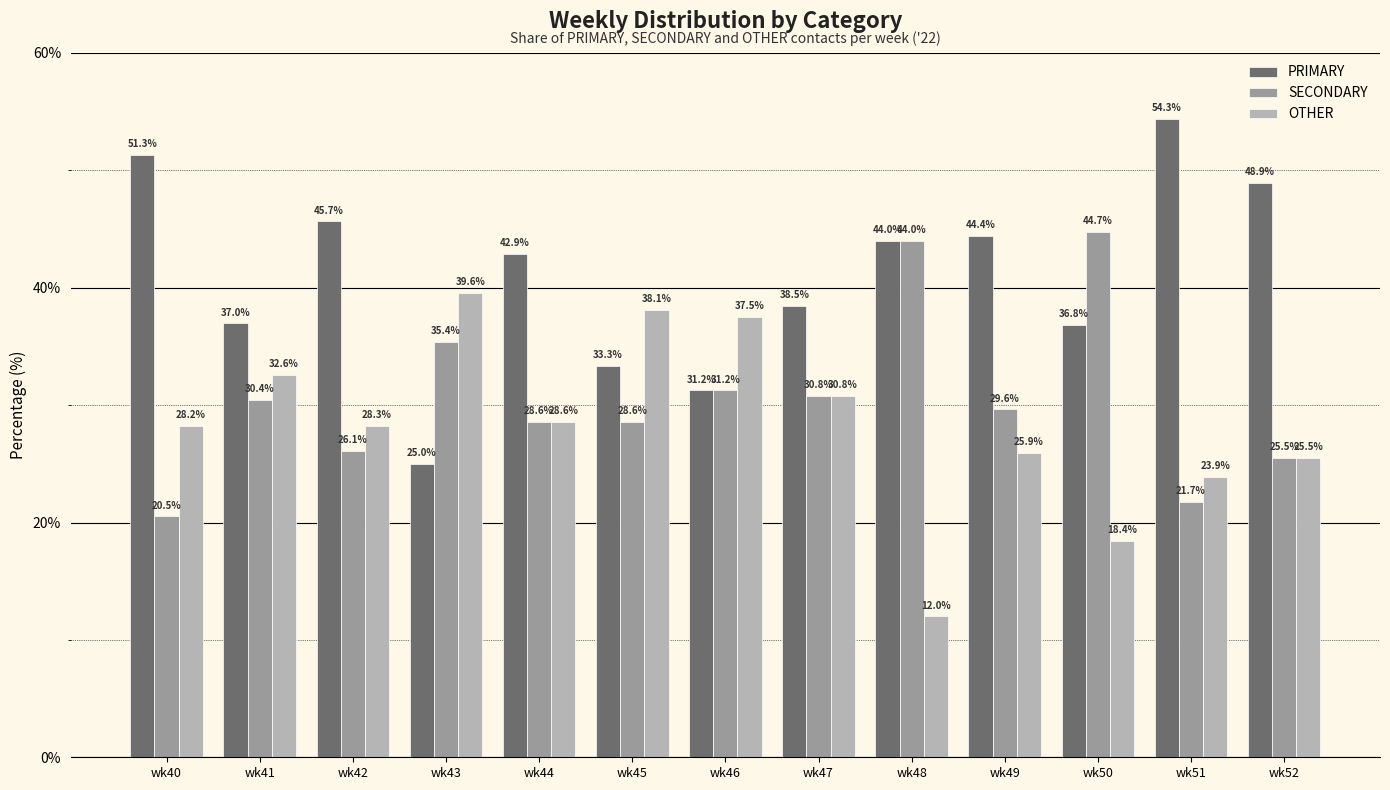

What are all the series names shown in the legend?

PRIMARY, SECONDARY, OTHER